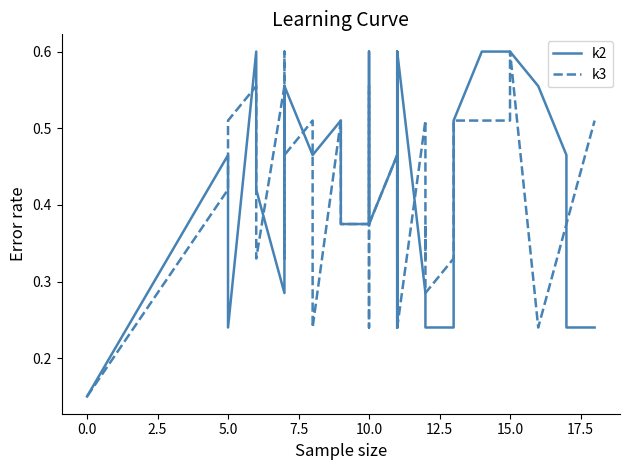

What is the label of the 22nd point from the right?

10.0